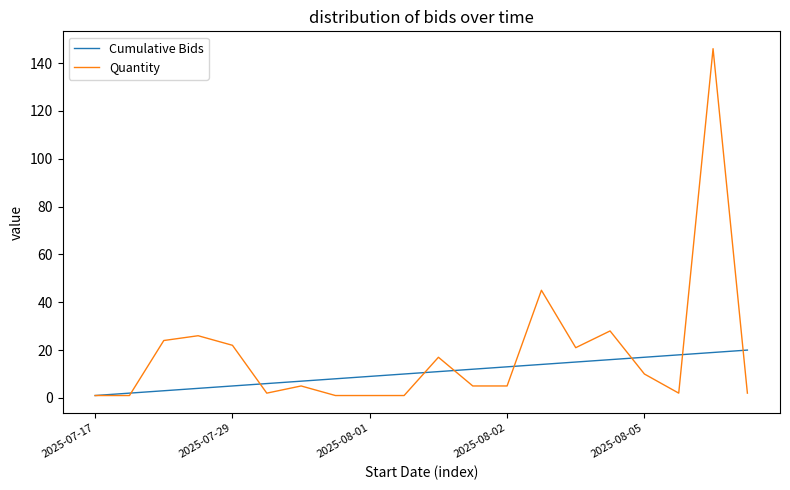

True or false: Quantity and Cumulative Bids cross at least once.

True